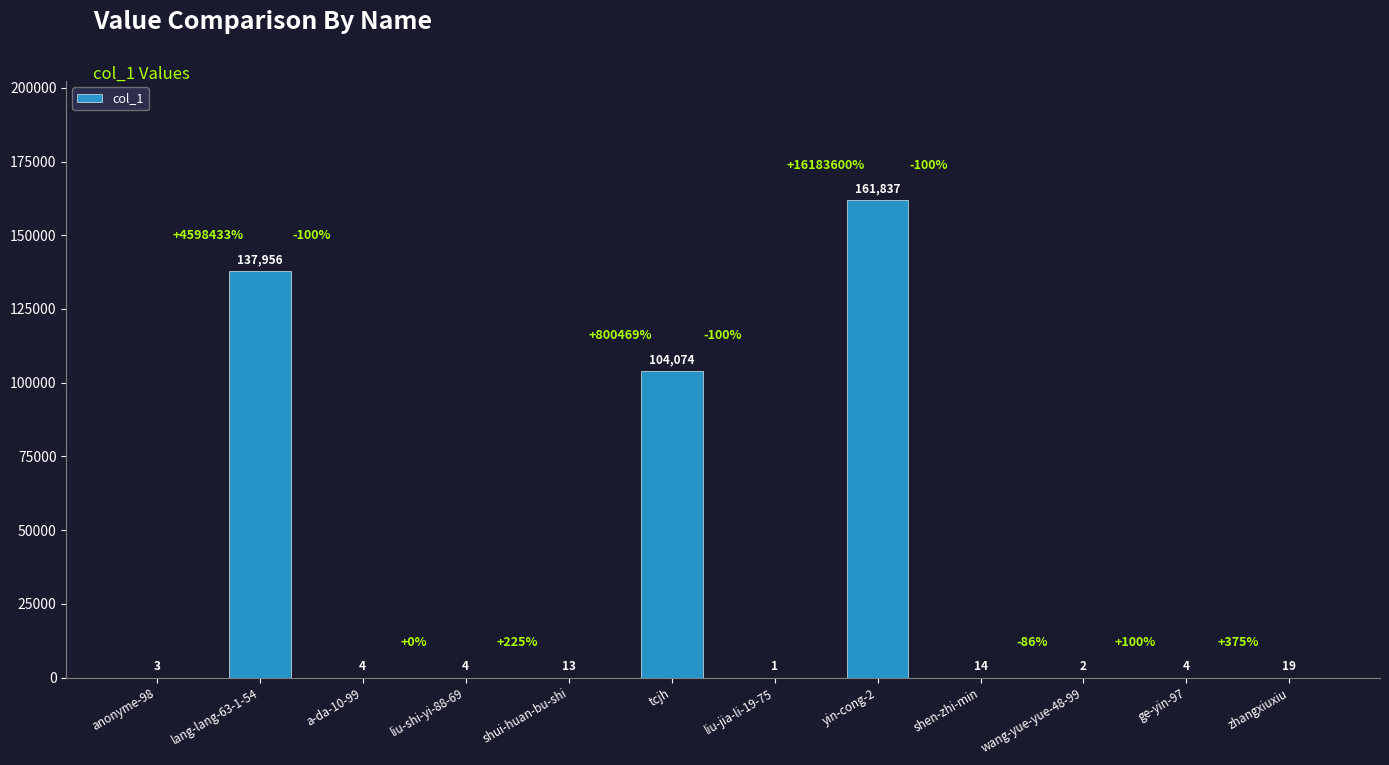

The value at shui-huan-bu-shi is 13. True or false?

True